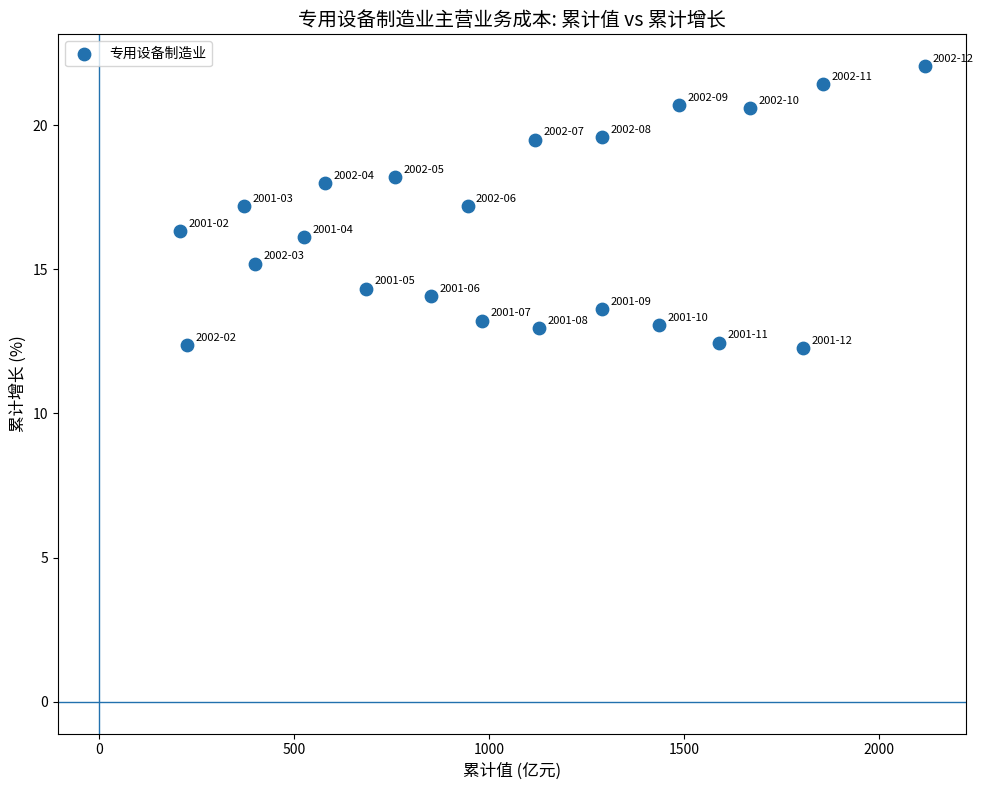

What is the range of Y values (max minus min)?

9.8